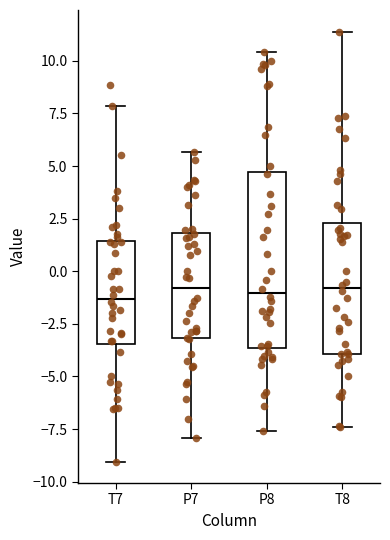

Where does the upper whisker of the box for P7 end on the y-axis? The values are not printed on the chart, so give them approximately, as read against the axis.

5.5